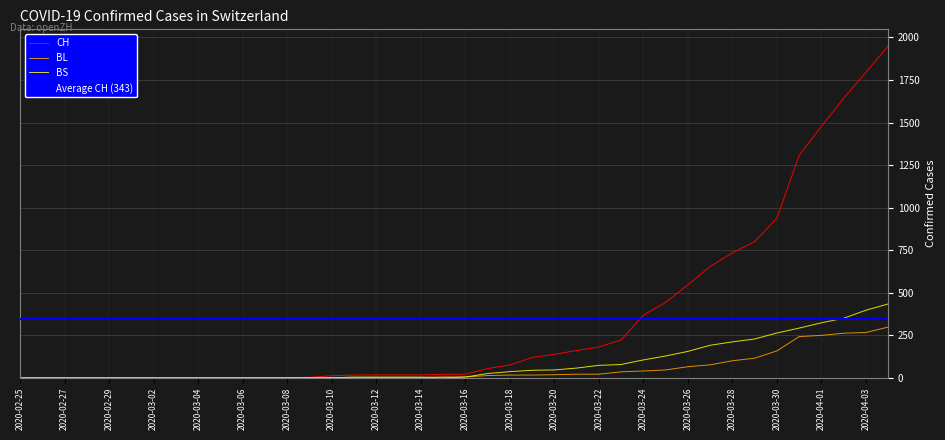

At which label is CH closest to 975?

2020-03-30